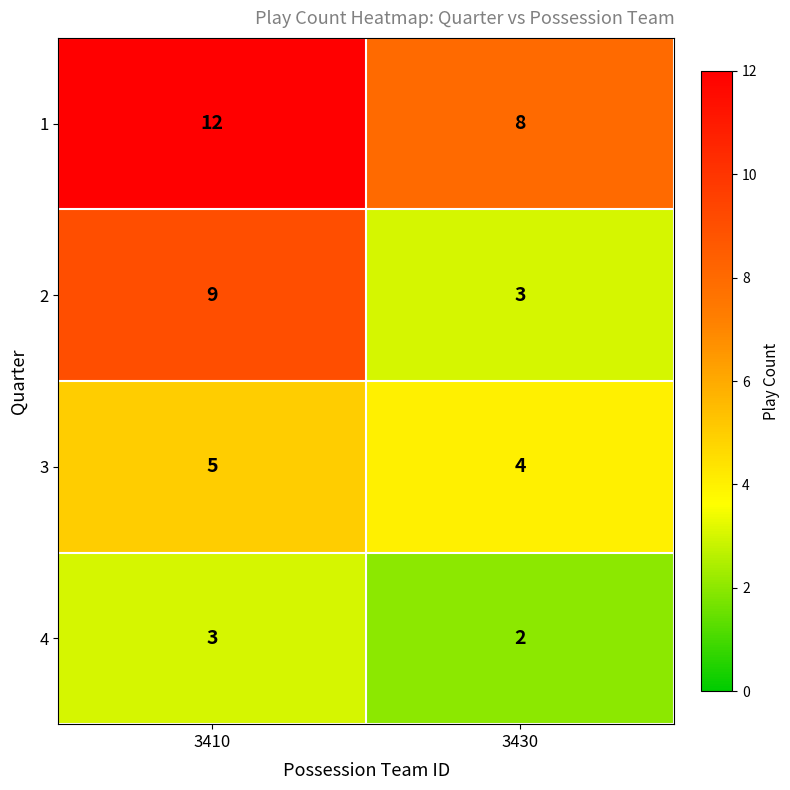

Rank the series by their average value, from highest to lowest.

1, 2, 3, 4